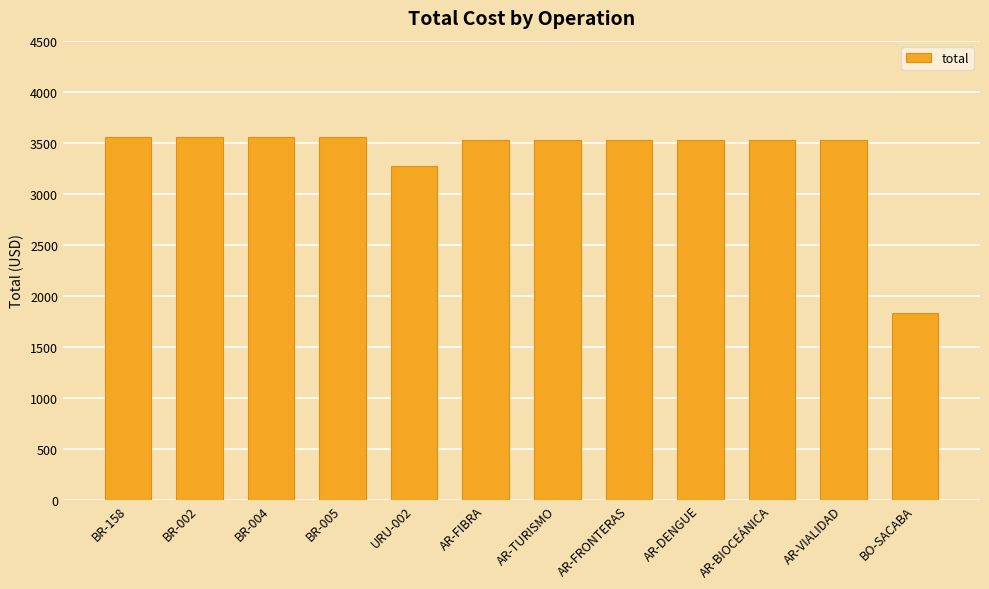

How many values are below 3528?

2